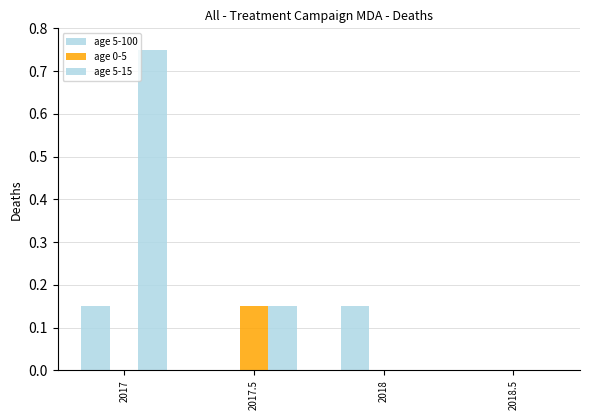

Are the bars horizontal?

No